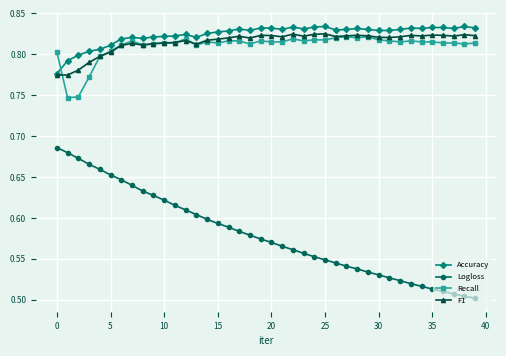

True or false: Accuracy has more than 2 interior local peaks.

True